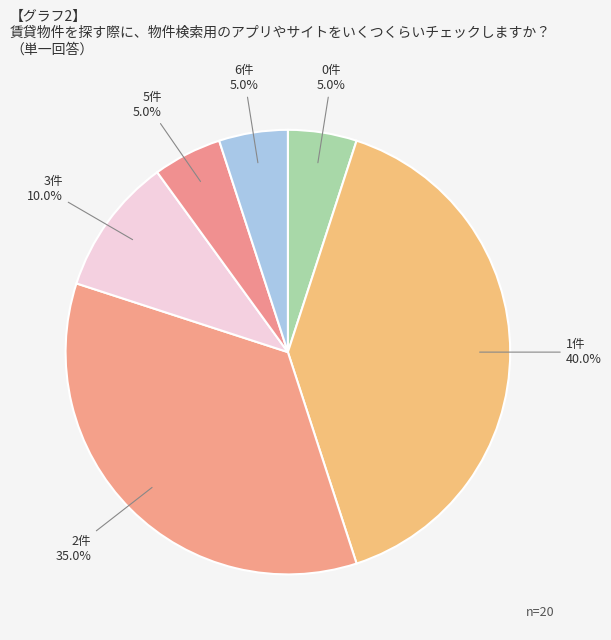

Is there any slice that represents more than half of the pie?

No